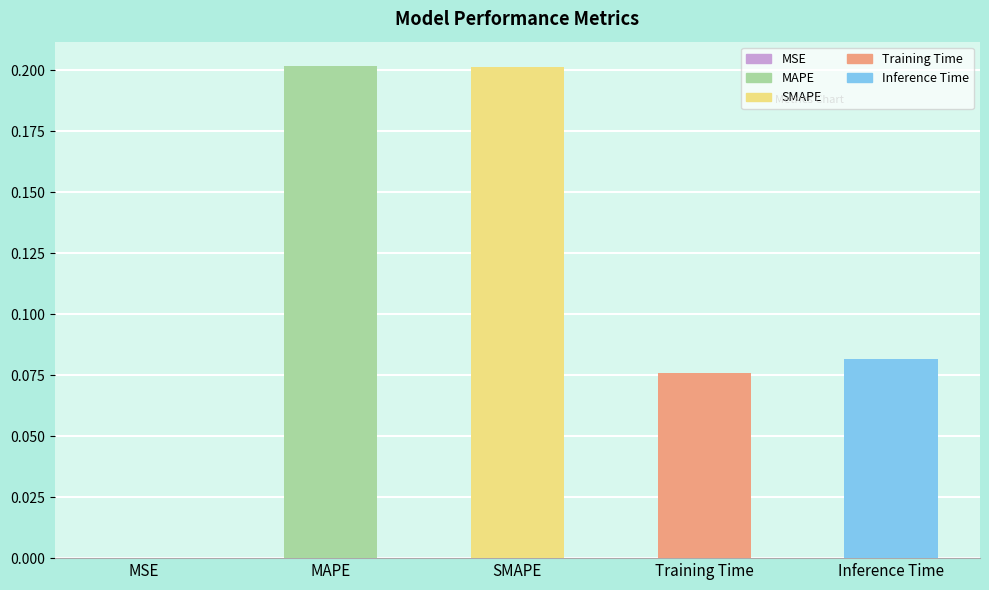

Which has a higher value, MSE or SMAPE?

SMAPE